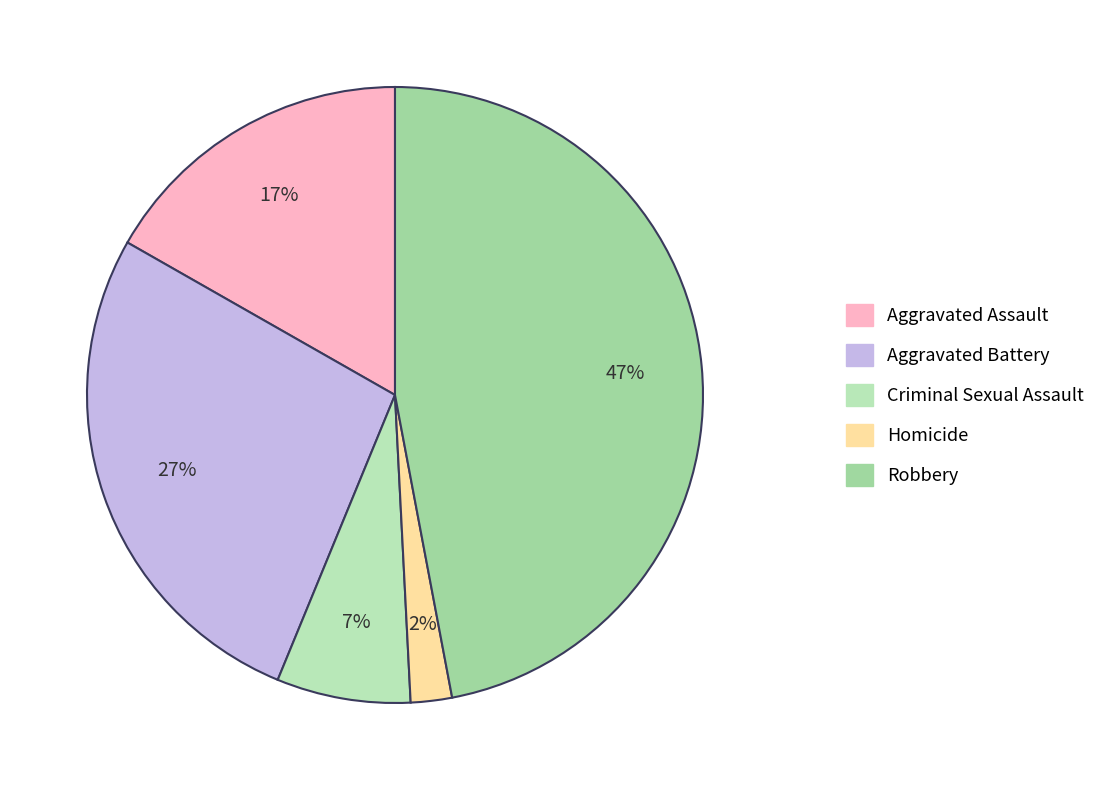

What percentage is the Aggravated Battery slice, to the nearest percent?

27%